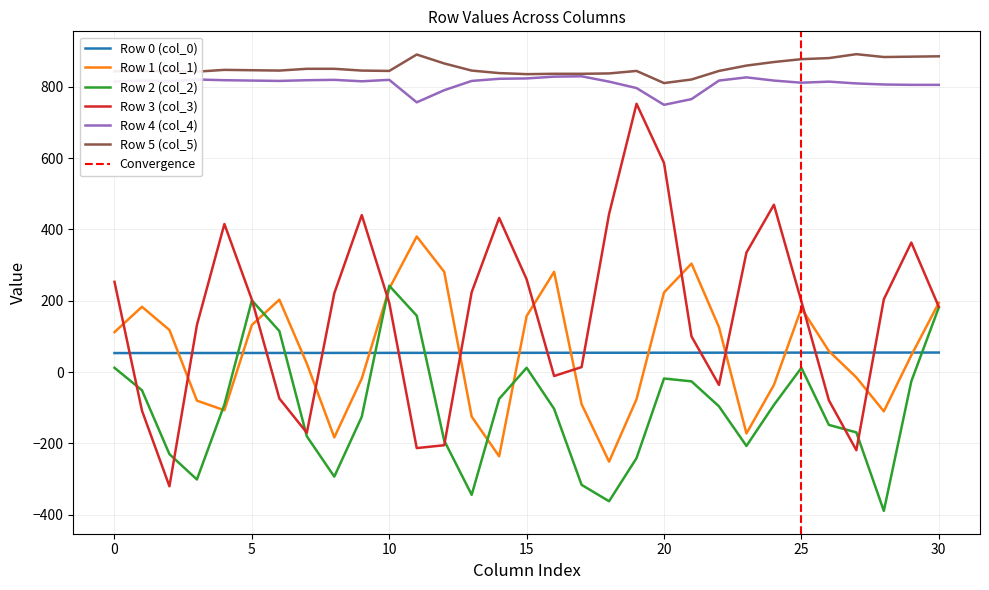

Reading left to right, list all the values displayed in this chart.

Row 0 (col_0): 53.3	53.4	53.4	53.5	53.5	53.6	53.6	53.7	53.7	53.8	53.8	53.9	53.9	54.0	54.0	54.0	54.1	54.2	54.2	54.2	54.3	54.3	54.4	54.5	54.5	54.5	54.6	54.6	54.7	54.7	54.8
Row 1 (col_1): 112.0	183.0	118.0	-80.0	-107.0	132.0	203.0	24.0	-183.0	-18.0	234.0	380.0	281.0	-125.0	-236.0	157.0	281.0	-90.0	-251.0	-76.0	223.0	304.0	126.0	-172.0	-36.0	179.0	59.0	-15.0	-110.0	47.0	194.0
Row 2 (col_2): 12.0	-51.0	-230.0	-301.0	-91.0	201.0	115.0	-180.0	-293.0	-125.0	242.0	158.0	-192.0	-344.0	-75.0	12.0	-103.0	-316.0	-362.0	-241.0	-18.0	-26.0	-96.0	-207.0	-92.0	12.0	-148.0	-169.0	-389.0	-26.0	181.0
Row 3 (col_3): 253.0	-108.0	-320.0	132.0	415.0	203.0	-74.0	-170.0	221.0	440.0	194.0	-213.0	-205.0	224.0	432.0	260.0	-11.0	14.0	443.0	752.0	586.0	100.0	-36.0	335.0	469.0	198.0	-79.0	-219.0	204.0	363.0	183.0
Row 4 (col_4): 814.0	817.0	815.0	820.0	818.0	817.0	816.0	818.0	819.0	815.0	819.0	756.0	790.0	816.0	822.0	823.0	828.0	829.0	814.0	796.0	749.0	765.0	817.0	826.0	817.0	811.0	814.0	809.0	806.0	805.0	805.0
Row 5 (col_5): 843.0	844.0	843.0	842.0	847.0	846.0	845.0	850.0	850.0	845.0	844.0	890.0	865.0	845.0	838.0	835.0	836.0	836.0	837.0	844.0	810.0	820.0	844.0	859.0	869.0	877.0	880.0	891.0	883.0	884.0	885.0